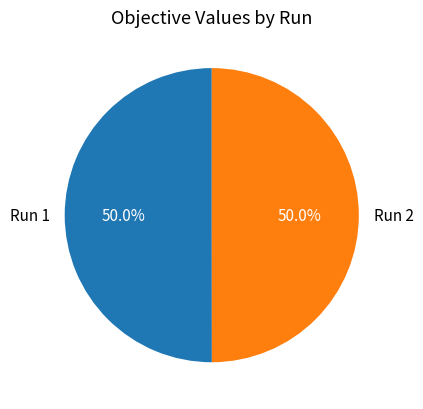

To the nearest percent, what portion does Run 1 represent?

50%